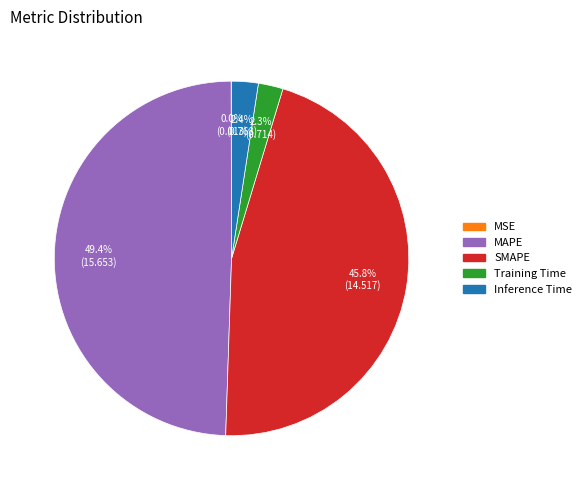

Which category has the biggest portion of the pie?

MAPE